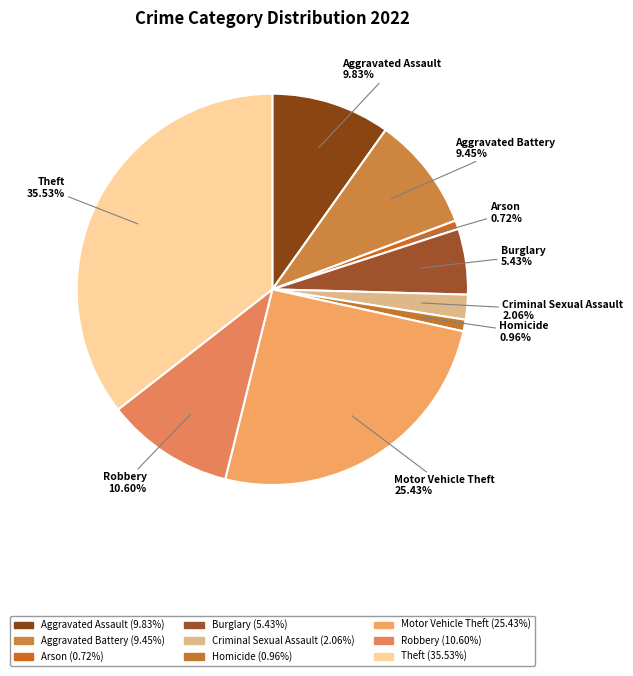

What is the total percentage of Aggravated Assault and Robbery?

20.4%